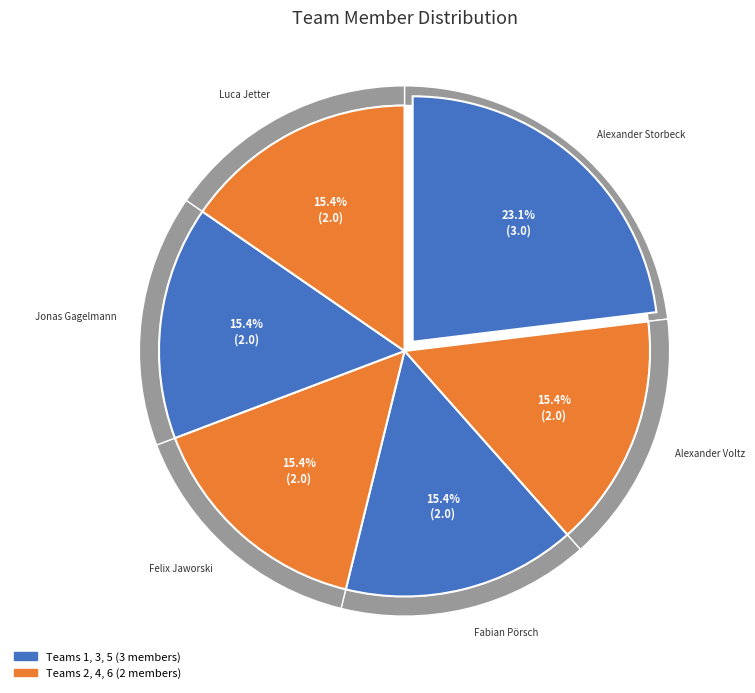

Does Alexander Voltz represent more than half of the total?

No